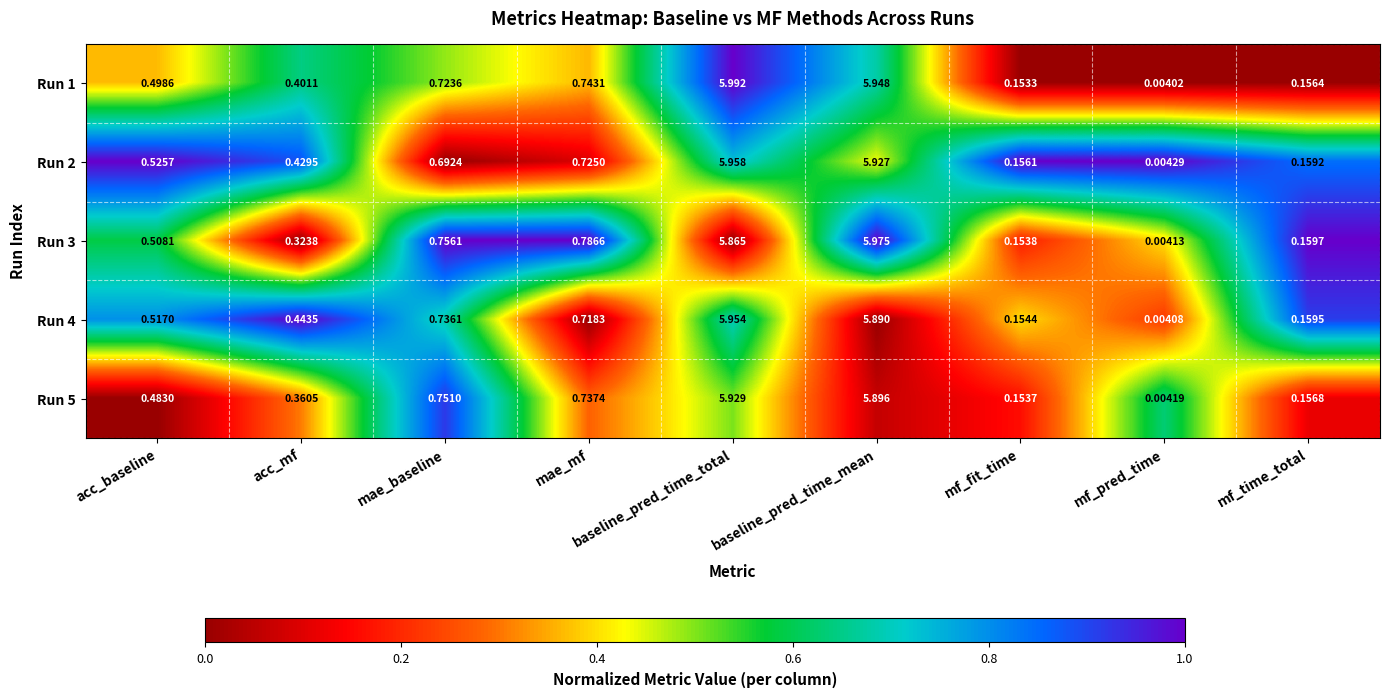

Rank the categories by Run 2 value from lowest to highest.

mf_pred_time, mf_fit_time, mf_time_total, acc_mf, acc_baseline, mae_baseline, mae_mf, baseline_pred_time_mean, baseline_pred_time_total